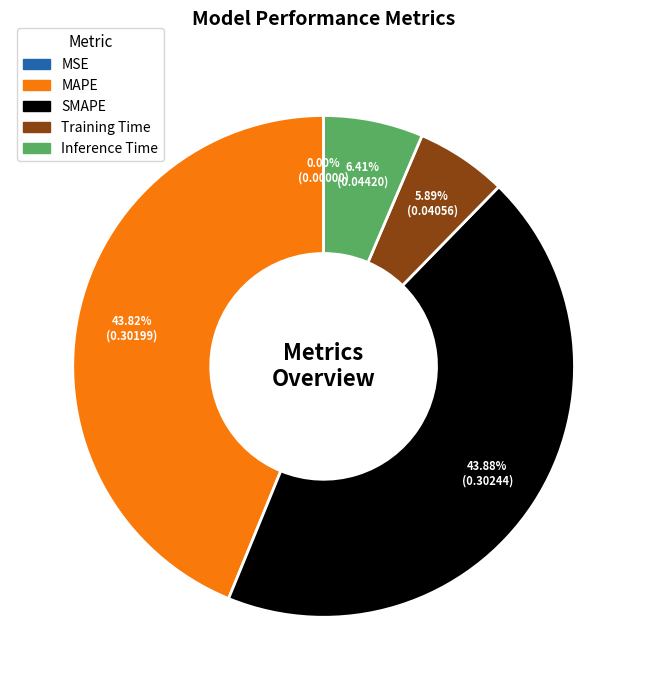

To the nearest percent, what portion does SMAPE represent?

44%